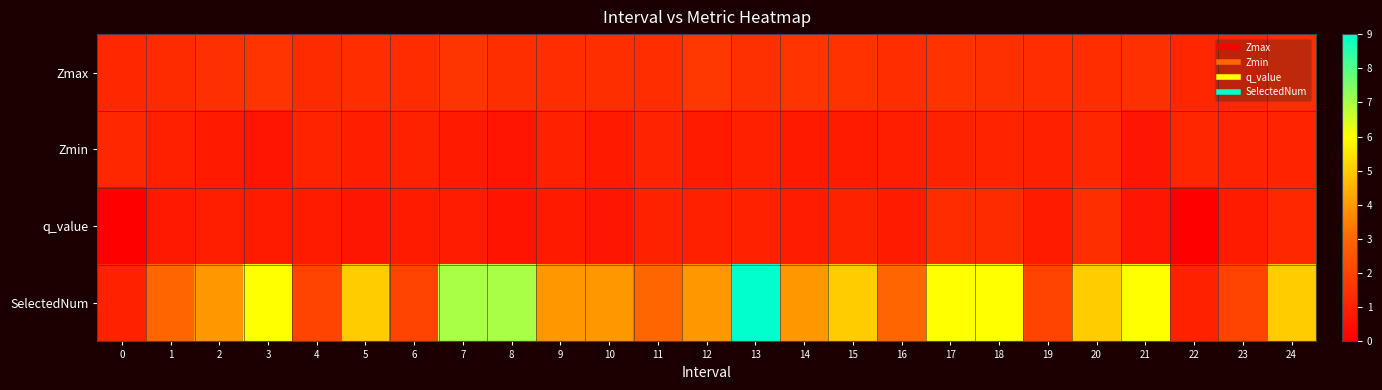

Reading left to right, list all the values displayed in this chart.

Zmax: 0=1.2	1=1.3	2=1.4	3=1.6	4=1.3	5=1.4	6=1.3	7=1.6	8=1.4	9=1.4	10=1.4	11=1.3	12=1.6	13=1.4	14=1.6	15=1.5	16=1.4	17=1.5	18=1.4	19=1.4	20=1.4	21=1.4	22=1.2	23=1.1	24=1.4
Zmin: 0=1.2	1=1.0	2=0.8	3=0.6	4=1.1	5=0.9	6=1.0	7=0.8	8=0.7	9=1.0	10=0.8	11=1.1	12=0.8	13=1.0	14=0.8	15=0.8	16=0.9	17=1.0	18=1.1	19=1.0	20=1.1	21=0.7	22=1.2	23=1.1	24=1.1
q_value: 0=-0.0	1=0.7	2=0.9	3=0.8	4=0.8	5=0.7	6=0.8	7=0.8	8=0.6	9=0.8	10=0.7	11=1.0	12=1.0	13=1.0	14=0.9	15=1.0	16=0.8	17=1.3	18=1.3	19=0.8	20=1.4	21=0.7	22=-0.0	23=0.8	24=1.2
SelectedNum: 0=1.0	1=3.0	2=4.0	3=6.0	4=2.0	5=5.0	6=2.0	7=7.0	8=7.0	9=4.0	10=4.0	11=3.0	12=4.0	13=9.0	14=4.0	15=5.0	16=3.0	17=6.0	18=6.0	19=2.0	20=5.0	21=6.0	22=1.0	23=2.0	24=5.0